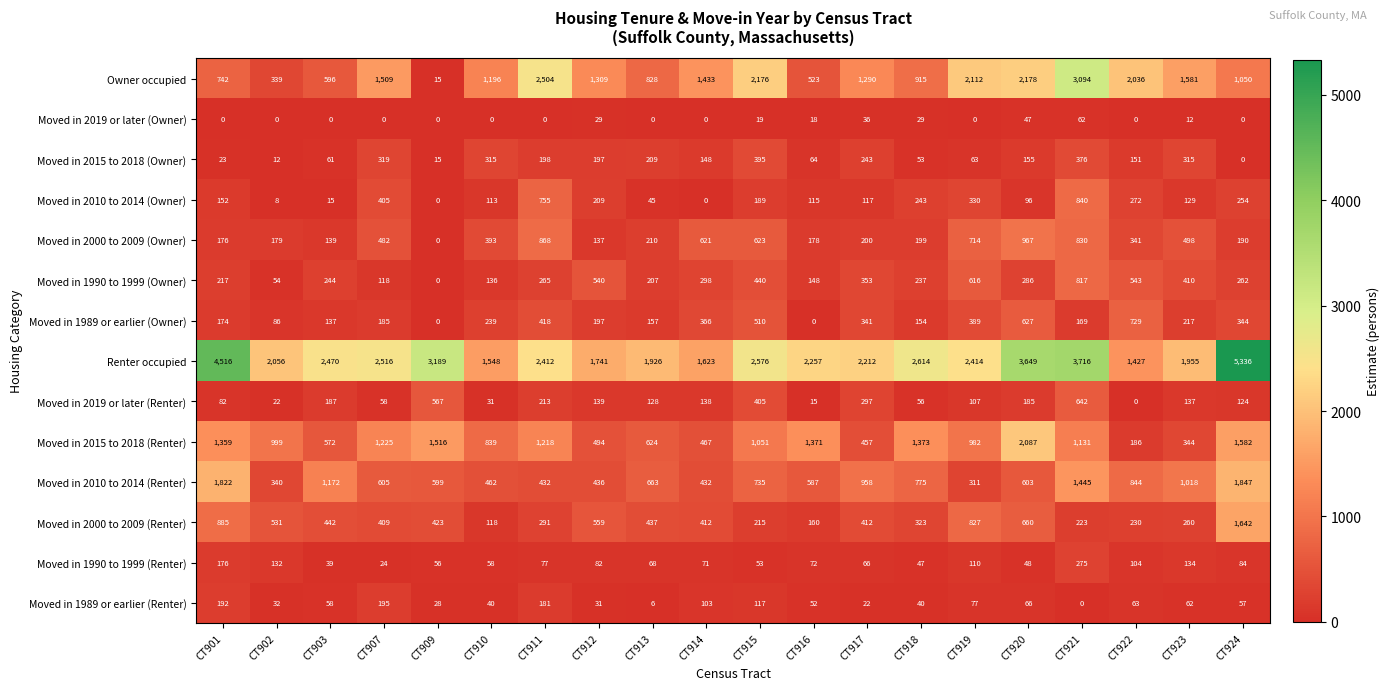

What is the approximate value of Moved in 2015 to 2018 (Renter) at CT921?

1131